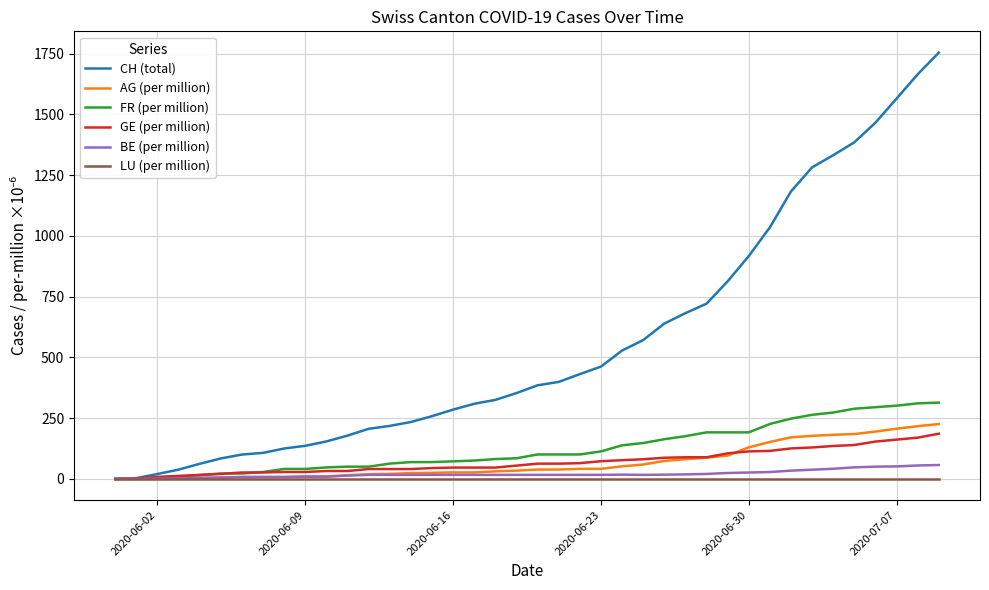

At how many categories does at least one series exceed 1753?

1